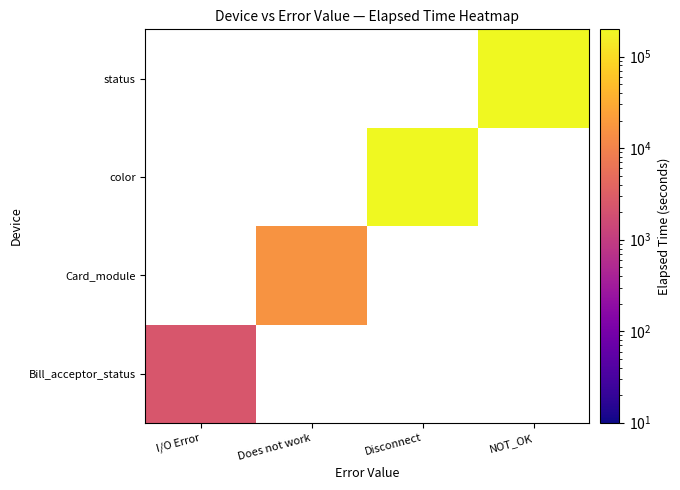

Rank the series by their maximum value, from highest to lowest.

Bill_acceptor_status, Card_module, color, status